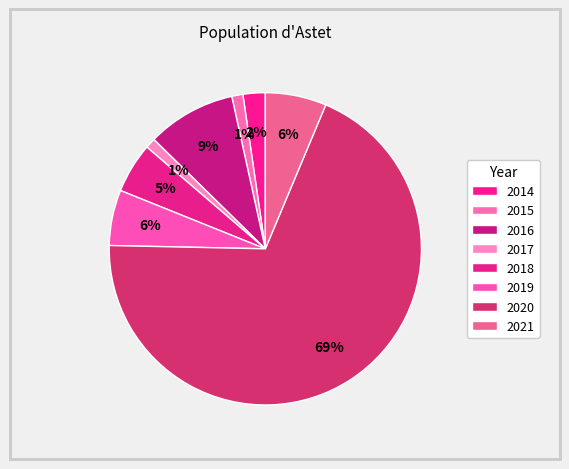

Rank the categories by value from lowest to highest.

2017, 2015, 2014, 2018, 2019, 2021, 2016, 2020